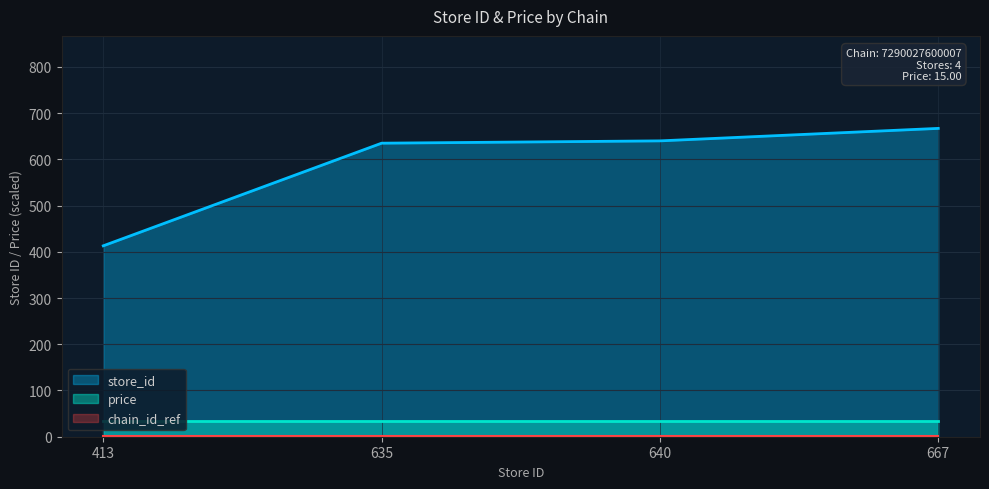

Does the chart have visible grid lines?

Yes